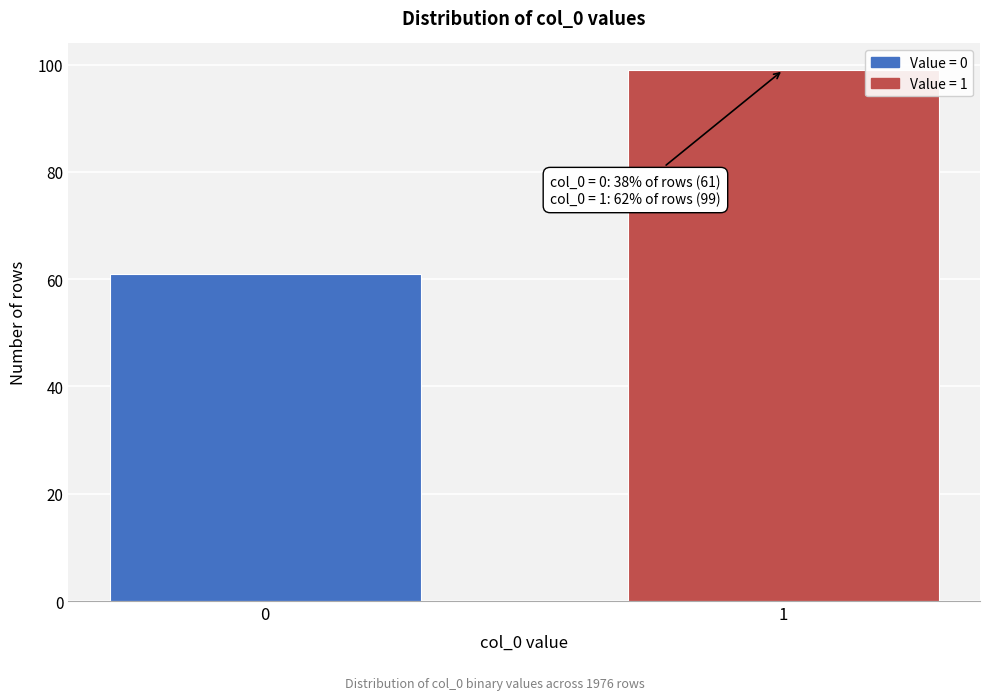

Reading left to right, what are all the values shown in this chart?

61	99